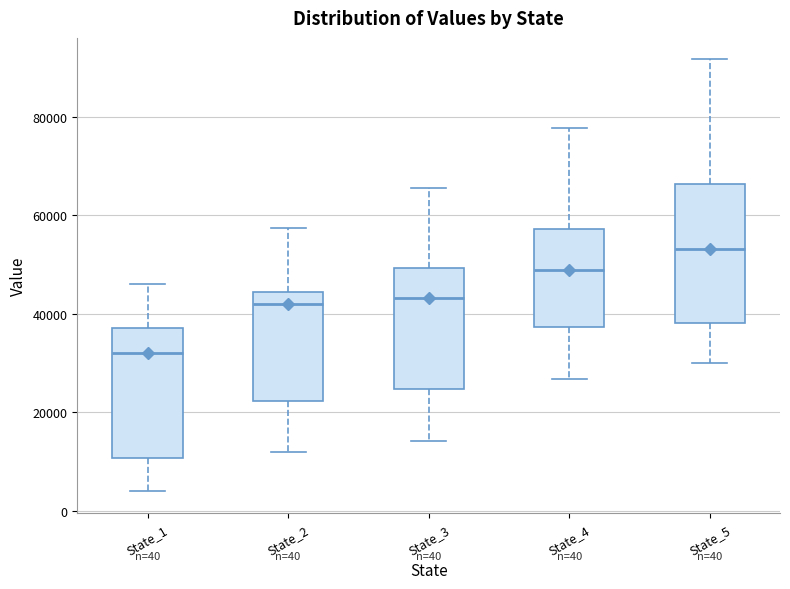

Which box's median line is the lowest?

State_1